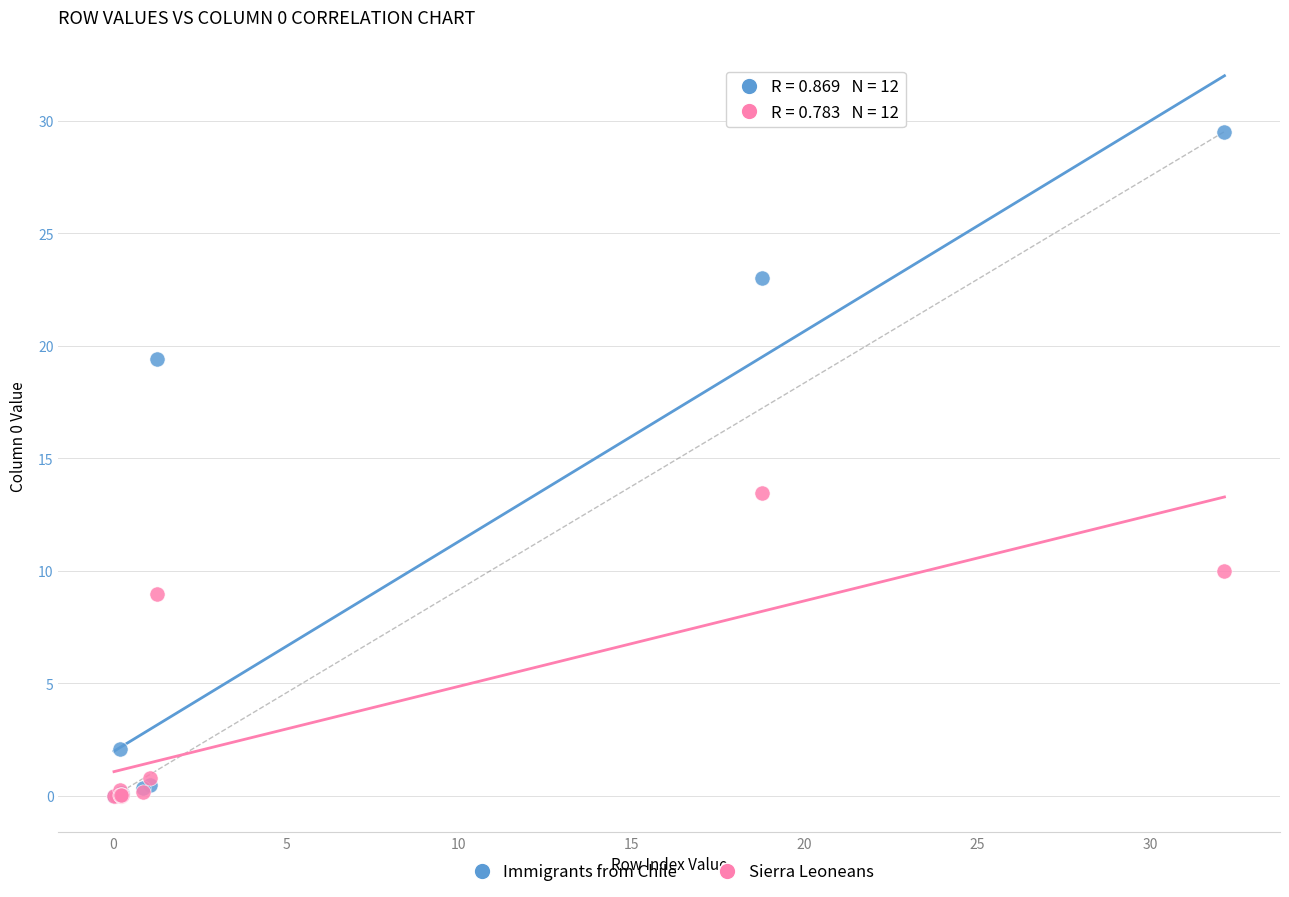

In the Immigrants from Chile series, what Y value is closest to 14?

19.4